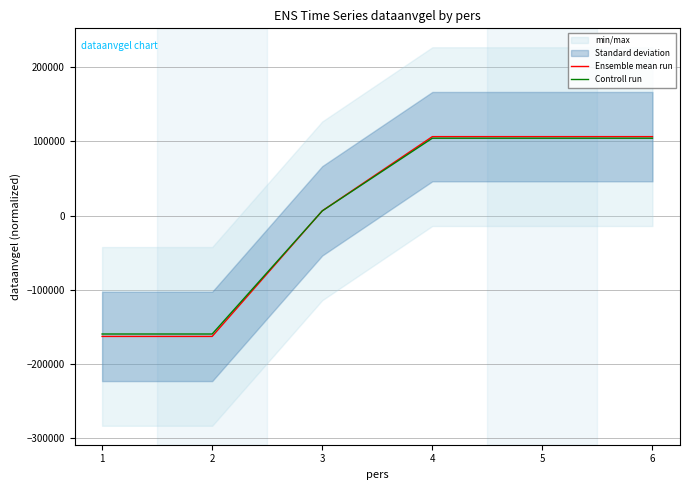

How many lines are shown in the chart?

2